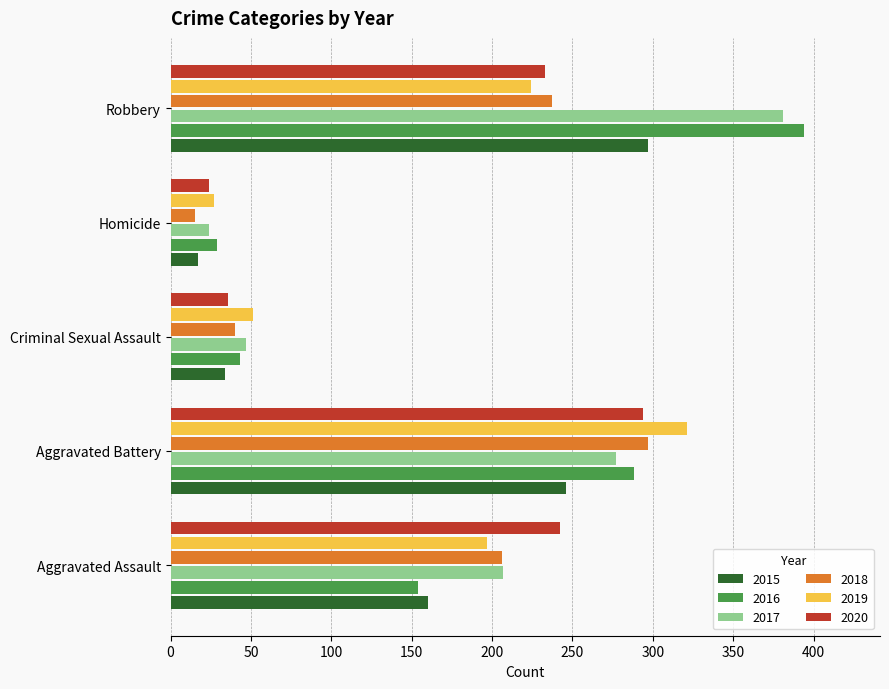

What is the spread (max minus min) of values at Robbery?

170